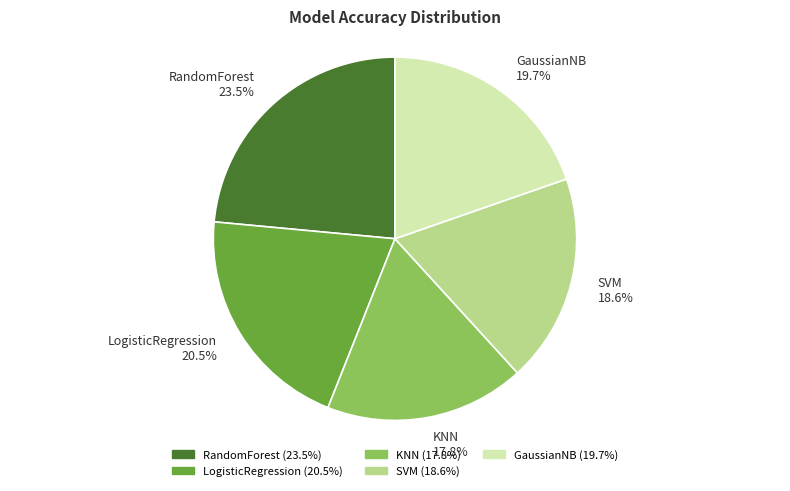

Is the sum of SVM and KNN greater than half?

No